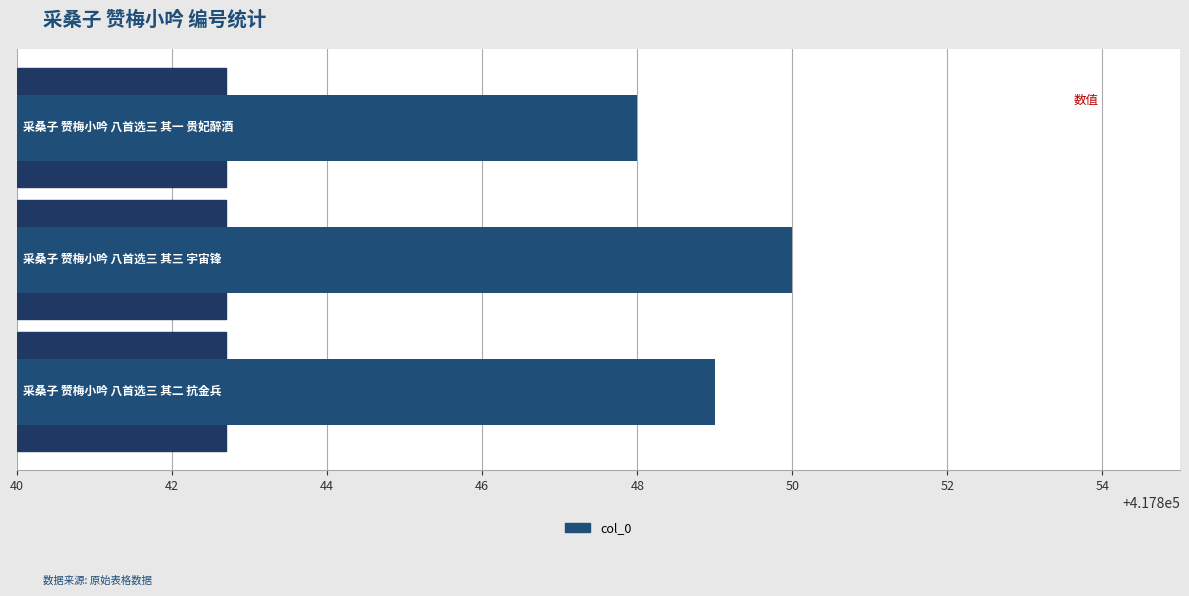

Reading bottom to top, transcribe all the data shown in this chart.

417849	417850	417848